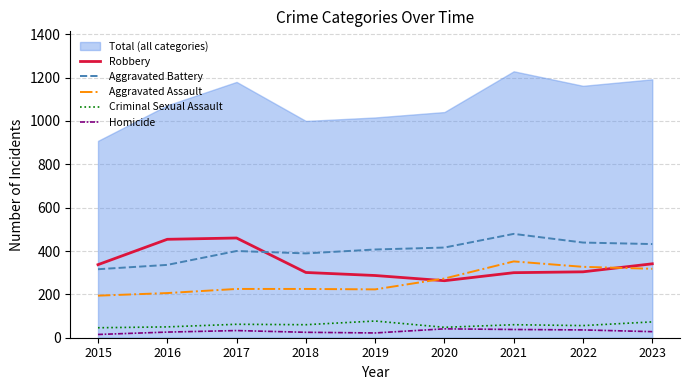

True or false: Aggravated Assault and Homicide intersect in this chart.

False